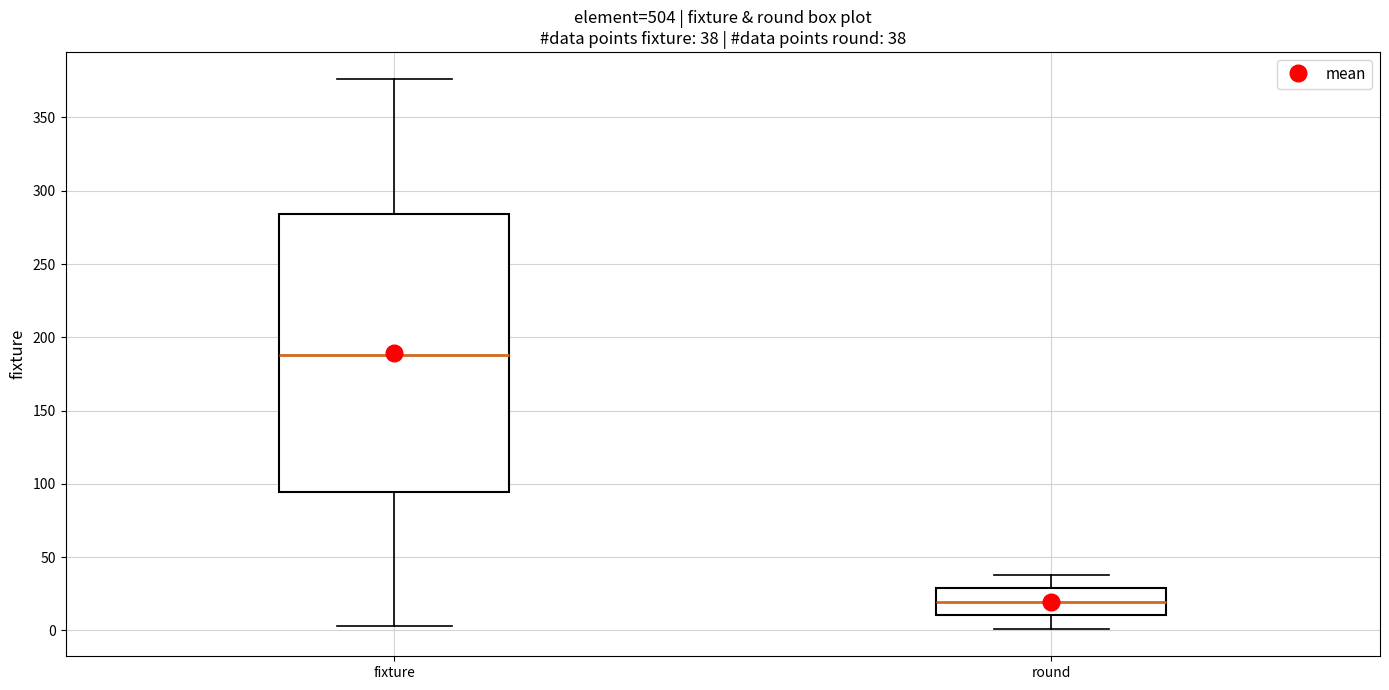

Which box's median line is the highest?

fixture